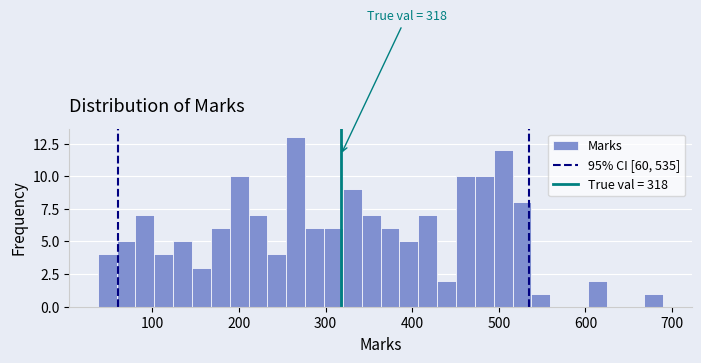

Around what value on the x-axis is the tallest bar? Give the approximate position of its centre, as read against the axis.

270